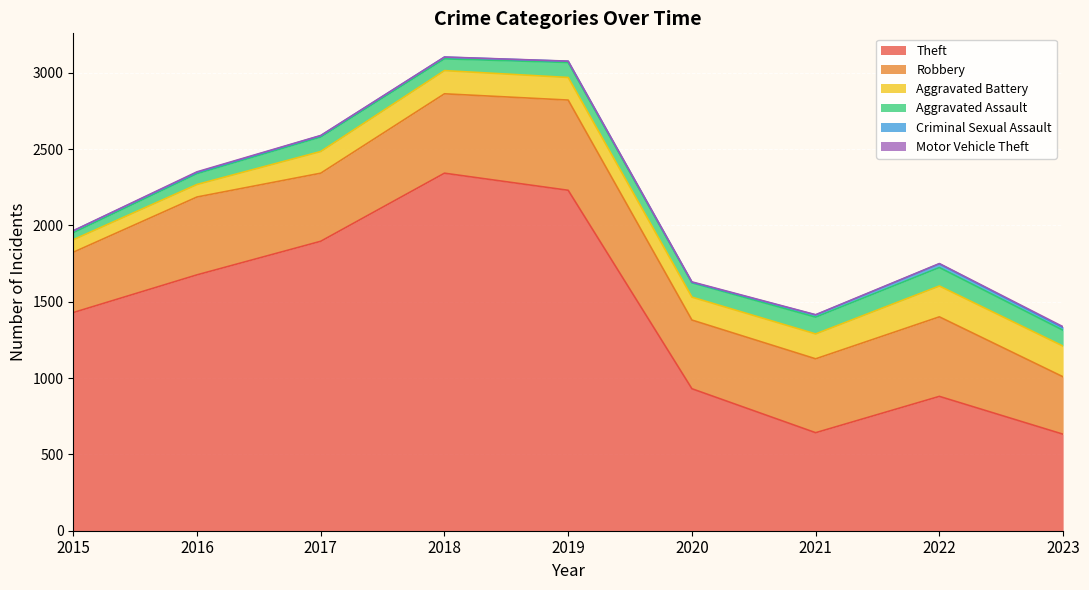

True or false: Robbery and Aggravated Assault cross at least once.

False